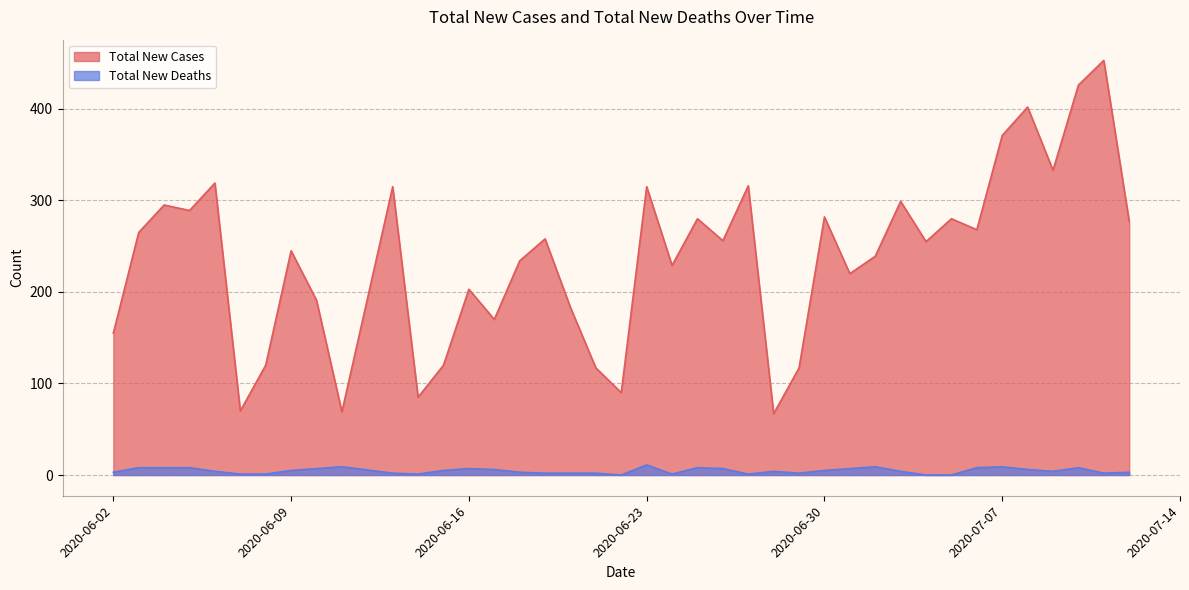

What is the label of the 7th point from the right?

2020-07-06